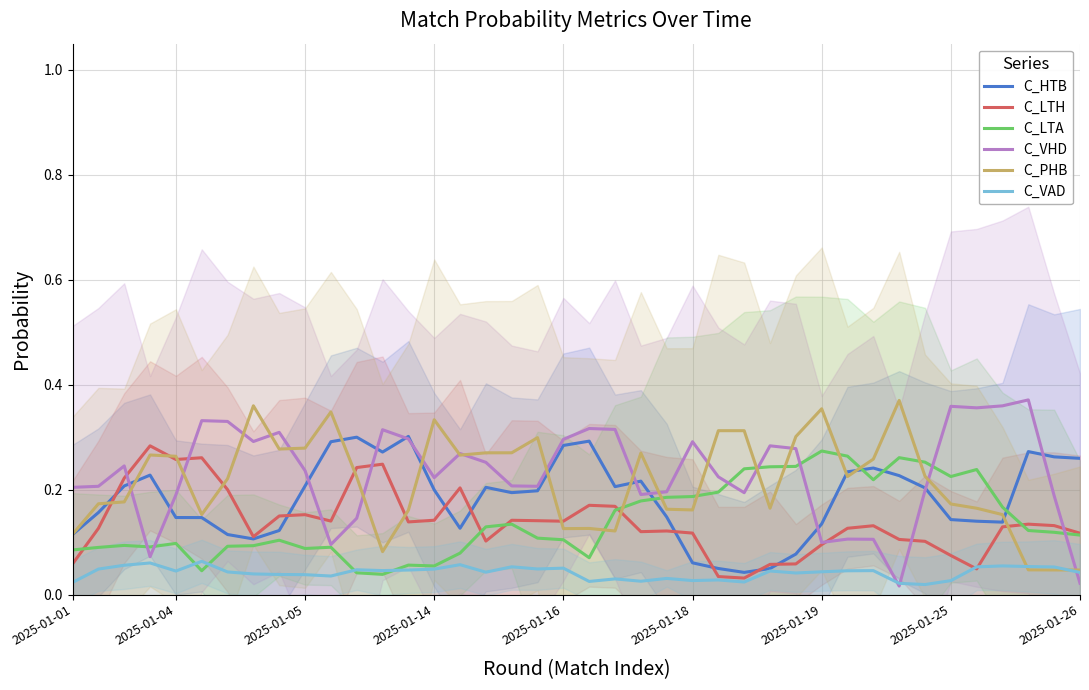

How many categories are shown in the chart?

40